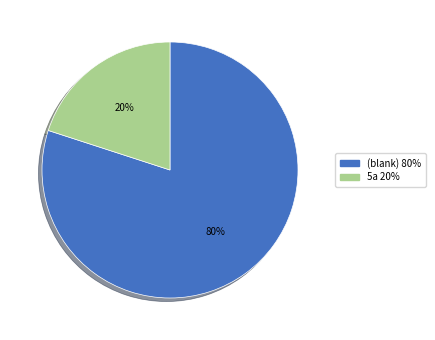

To the nearest percent, what is the average slice percentage?

50%